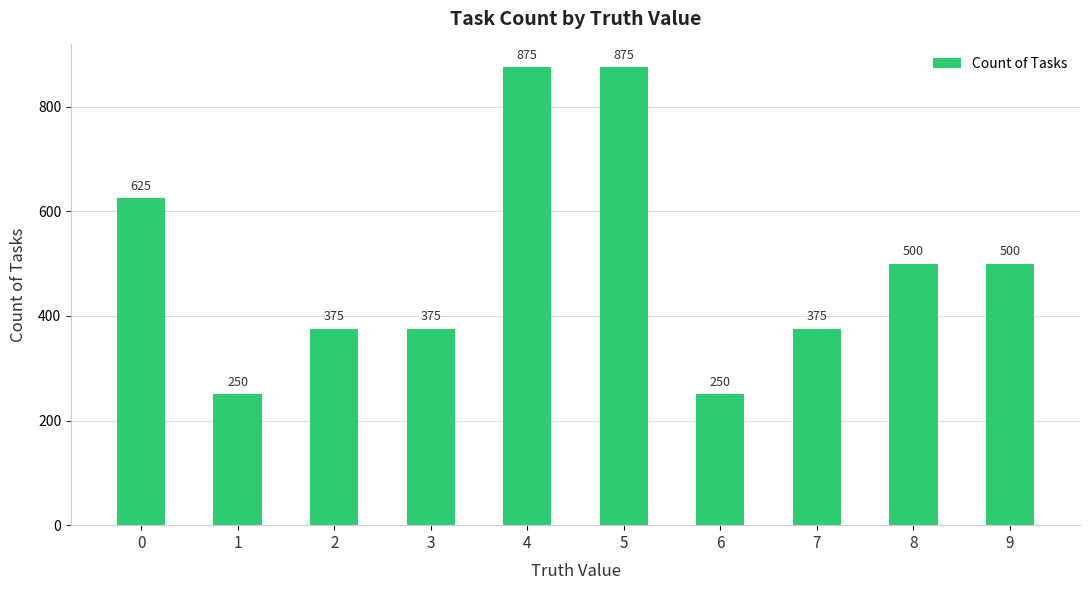

The chart shows a value of 875 at 5. True or false?

True